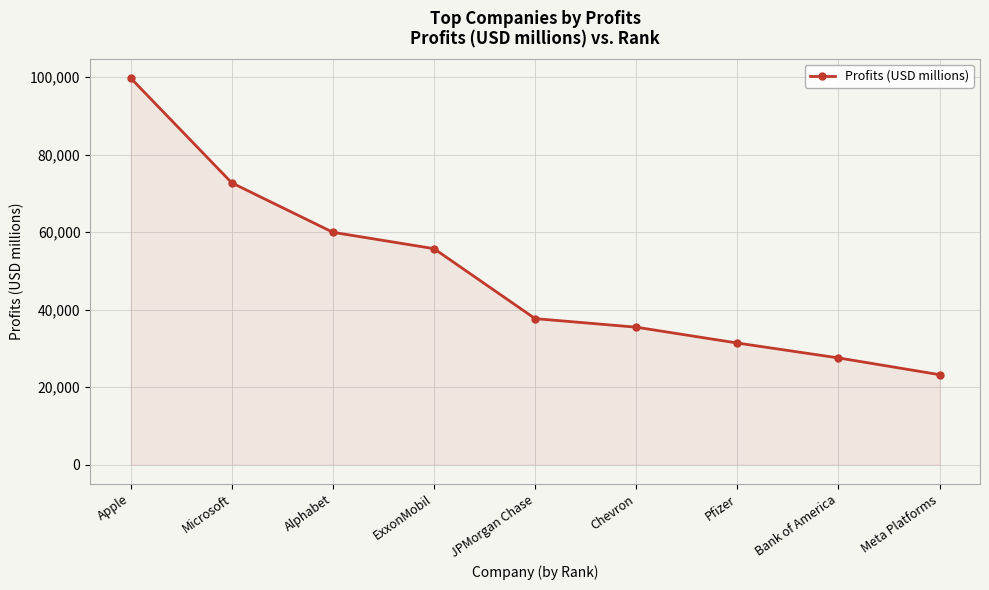

What is the value of the 2nd point from the left?

72738